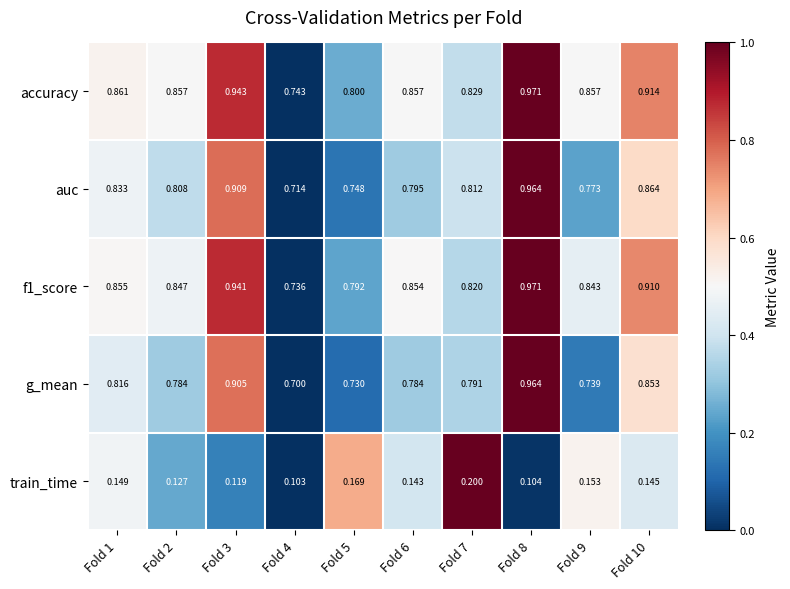

Which label corresponds to the largest value in the chart?

Fold 8